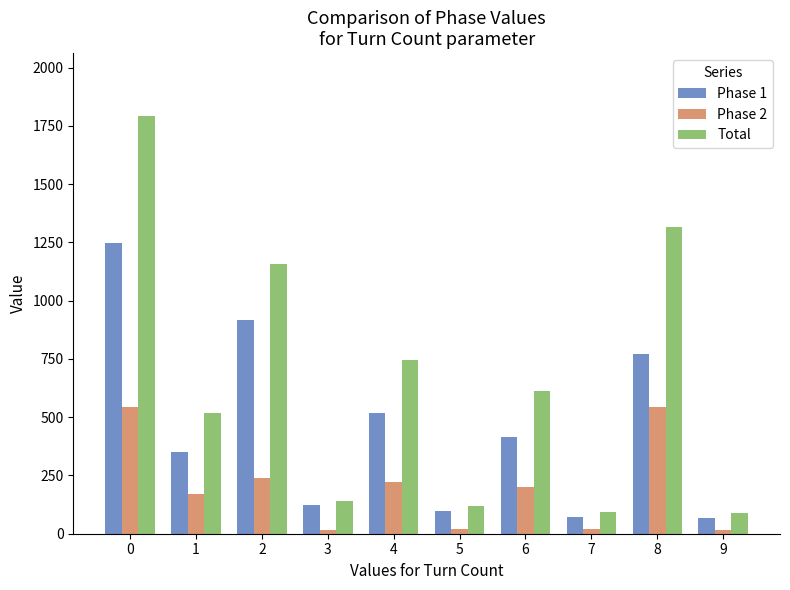

What is the value of the Total bar at the 5th from the left?

744